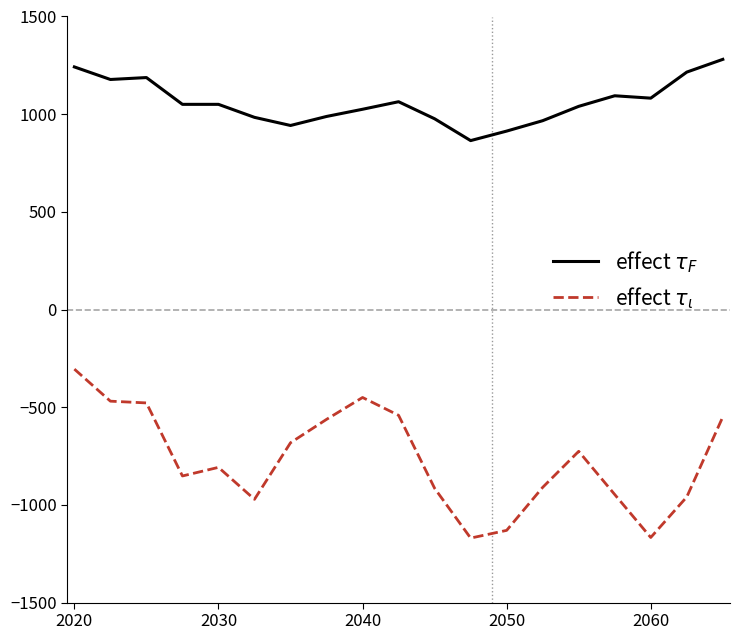

What is the greatest value displayed?

1280.6